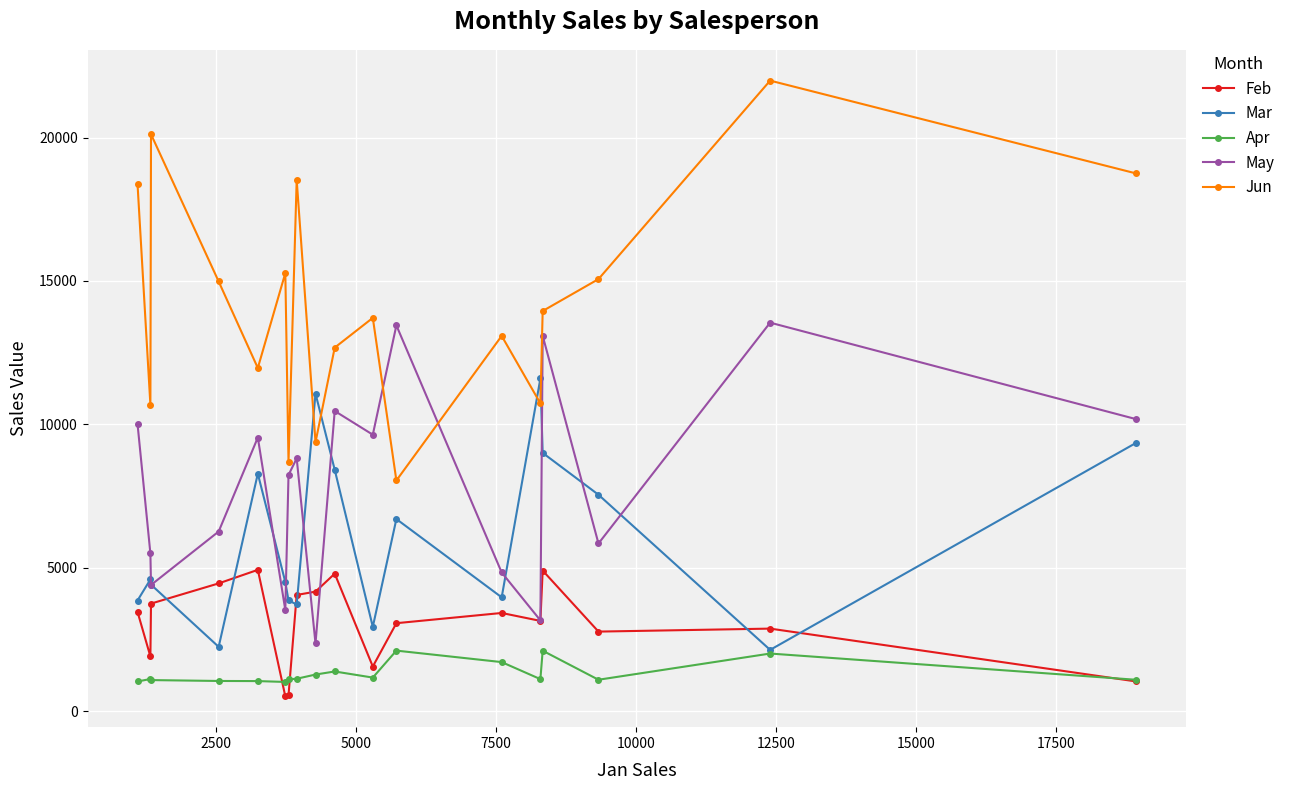

Which series has the largest range (max minus min)?

Jun